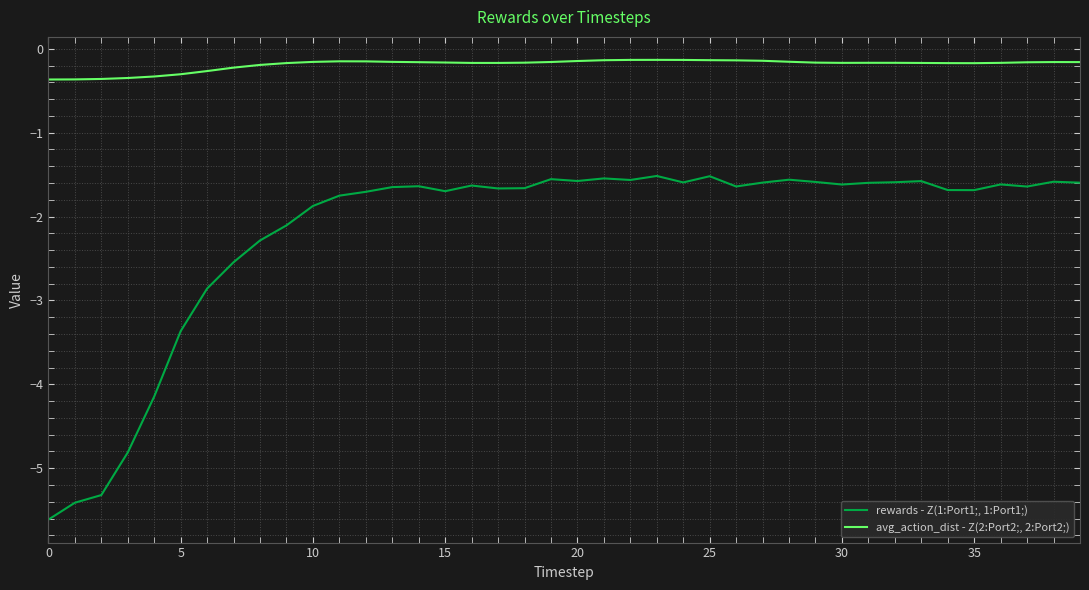

True or false: rewards - Z(1:Port1;, 1:Port1;) has more than 1 points higher than both neighbors.

True